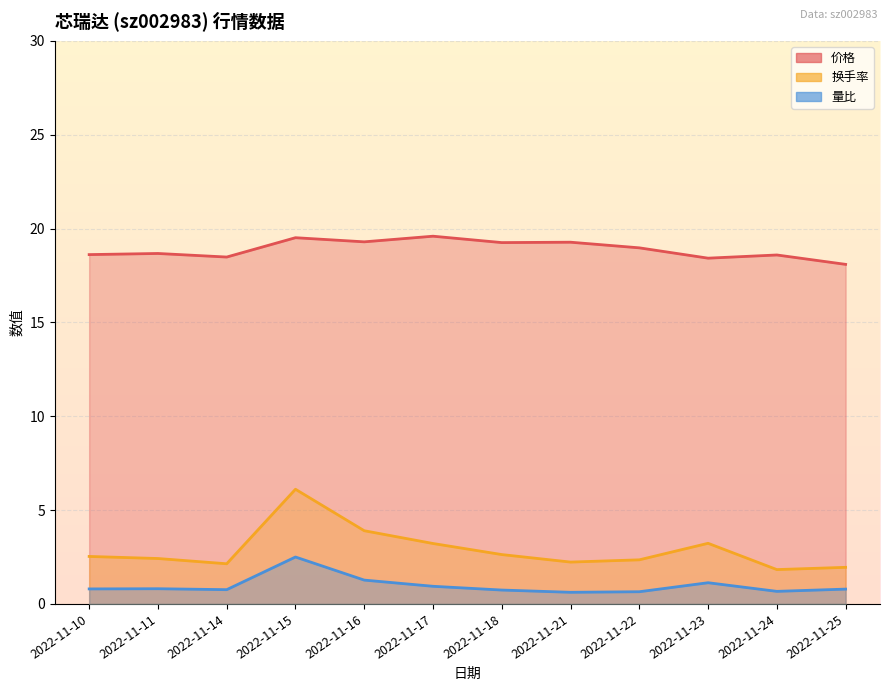

True or false: 换手率 and 价格 cross at least once.

False